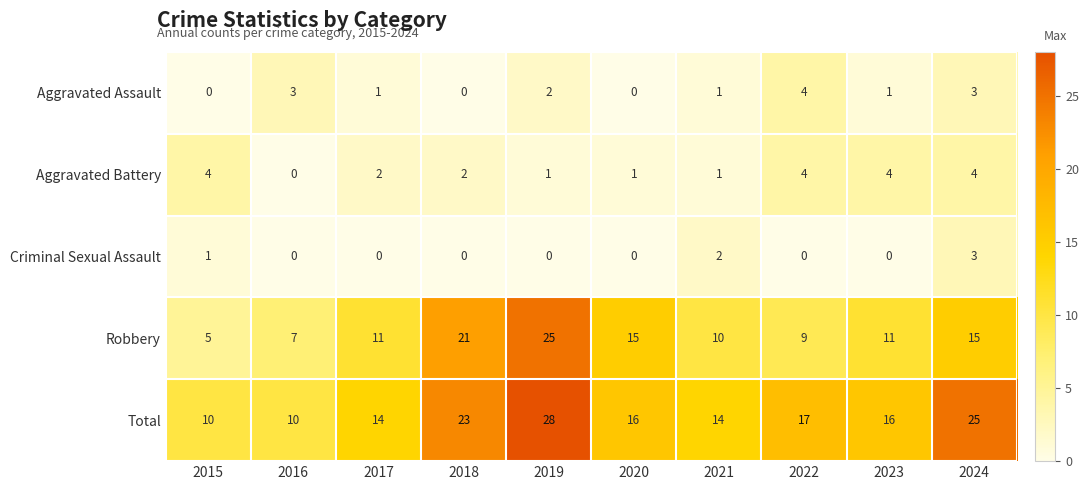

Rank the series at 2015 from highest to lowest value.

Total, Robbery, Aggravated Battery, Criminal Sexual Assault, Aggravated Assault